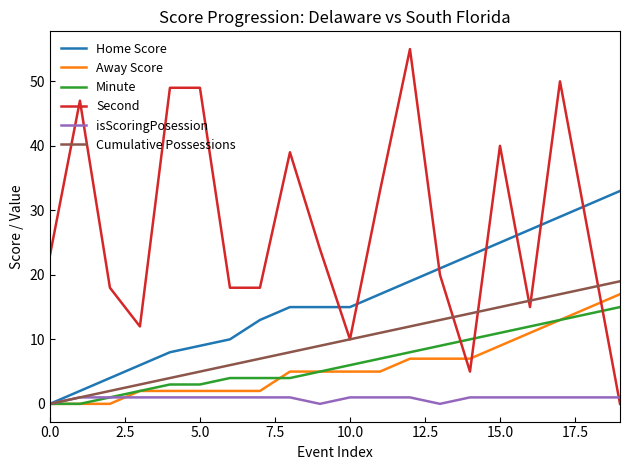

Which series has the widest spread of values?

Second